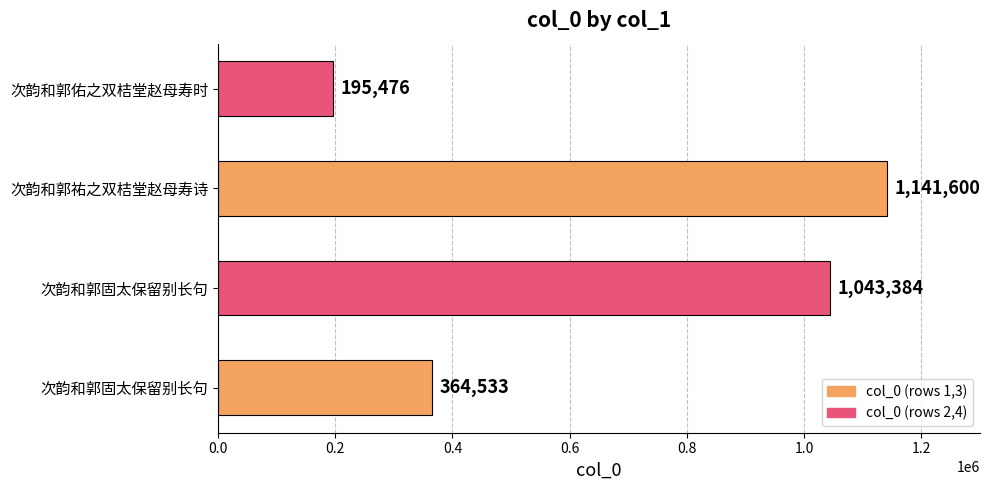

Count the number of data series in this chart.

1